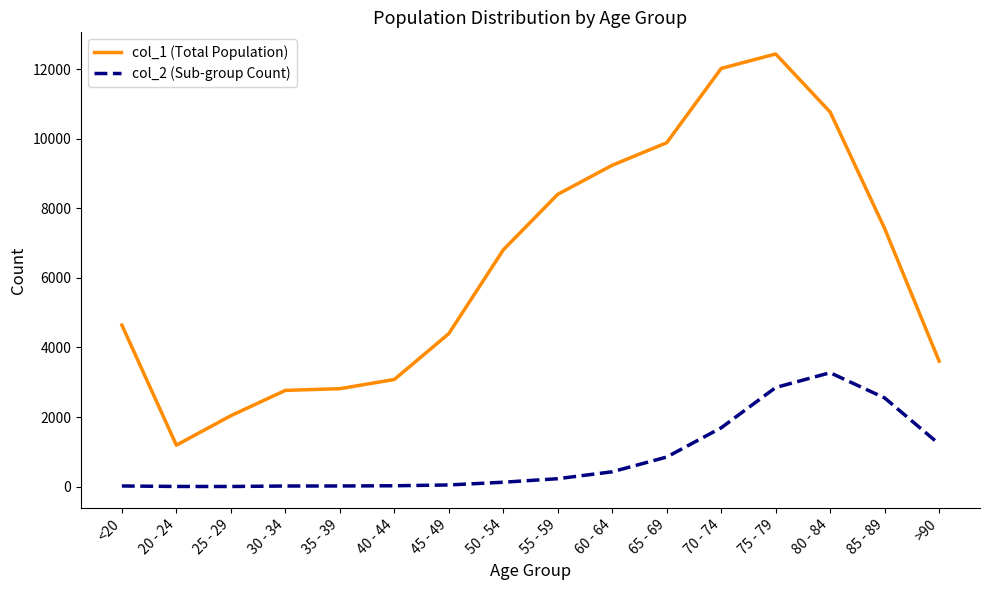

List the series in order of their peak value, highest first.

col_1 (Total Population), col_2 (Sub-group Count)